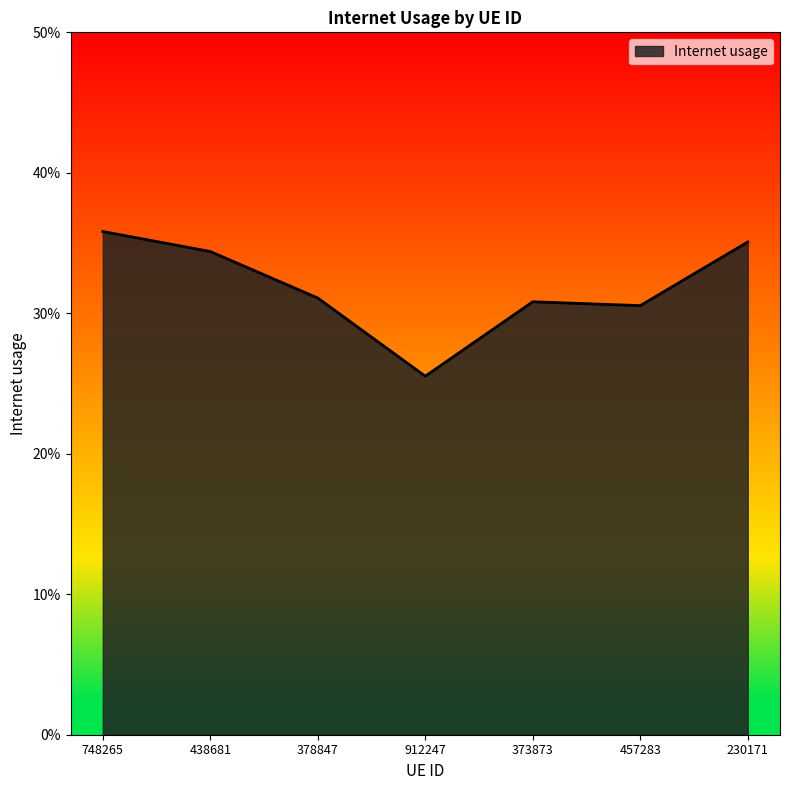

Where is the first local maximum?

373873